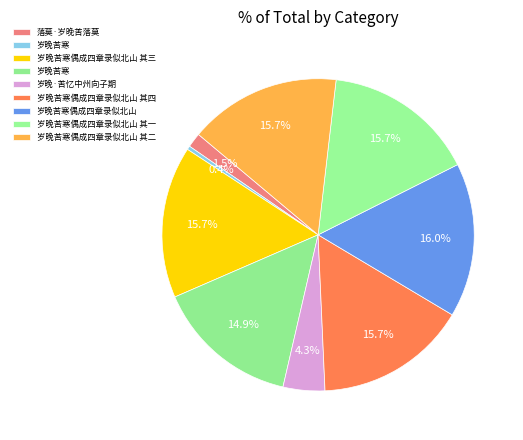

How many slices are in this pie chart?

9